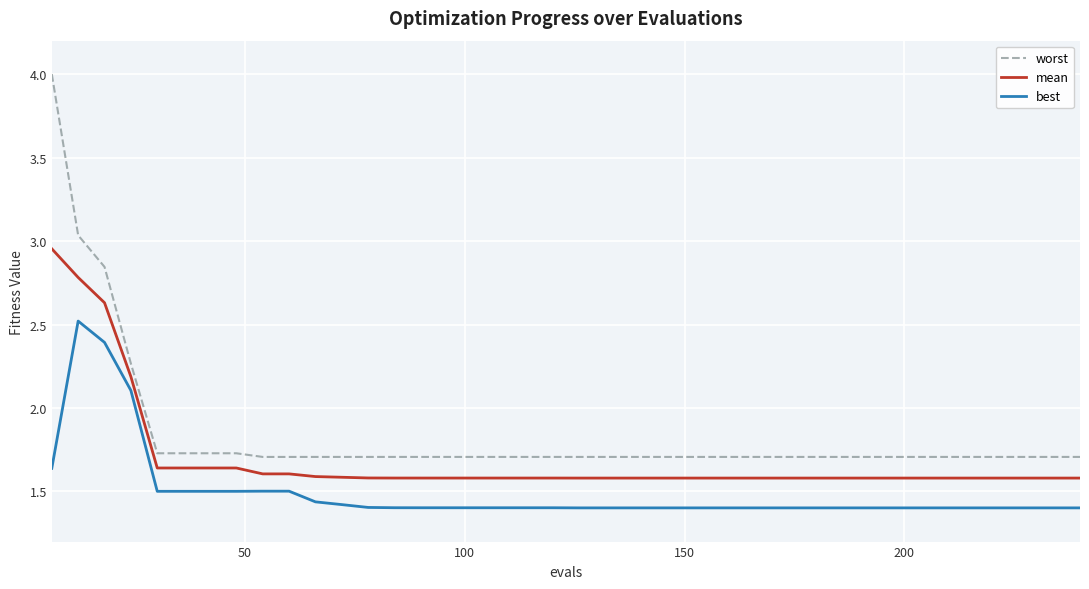

True or false: worst and mean intersect in this chart.

False